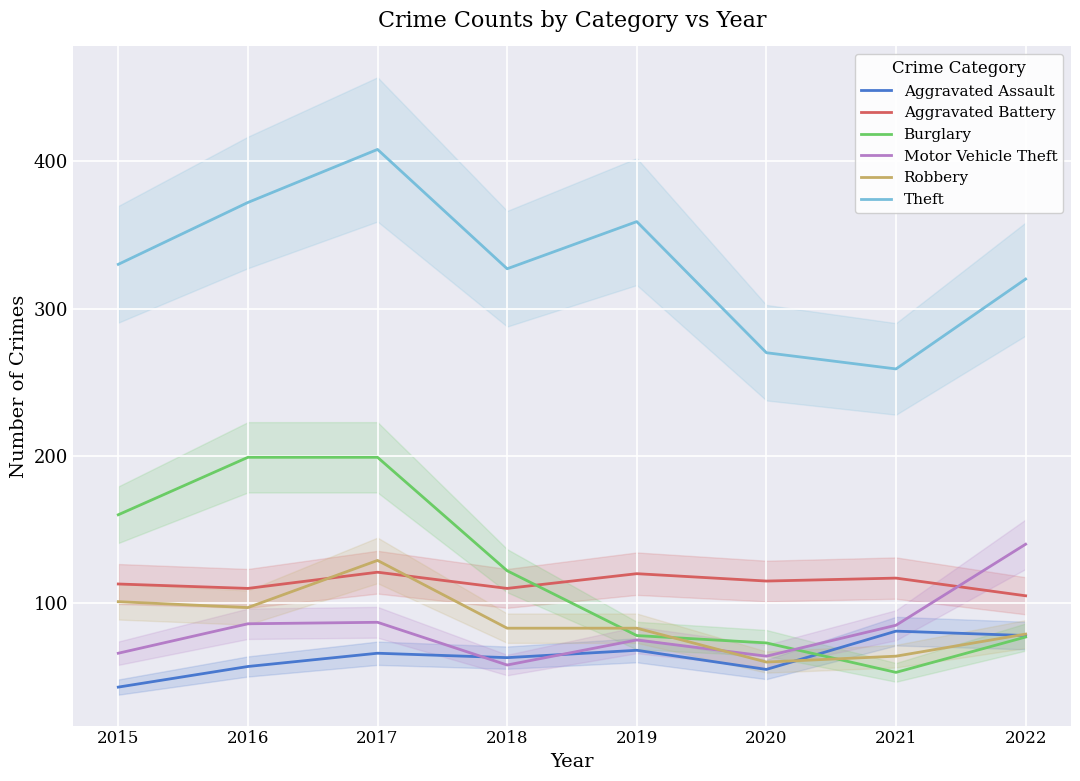

Reading left to right, what are all the values shown in this chart?

Aggravated Assault: 2015=43	2016=57	2017=66	2018=63	2019=68	2020=55	2021=81	2022=78
Aggravated Battery: 2015=113	2016=110	2017=121	2018=110	2019=120	2020=115	2021=117	2022=105
Burglary: 2015=160	2016=199	2017=199	2018=122	2019=78	2020=73	2021=53	2022=77
Motor Vehicle Theft: 2015=66	2016=86	2017=87	2018=58	2019=75	2020=64	2021=85	2022=140
Robbery: 2015=101	2016=97	2017=129	2018=83	2019=83	2020=60	2021=64	2022=79
Theft: 2015=330	2016=372	2017=408	2018=327	2019=359	2020=270	2021=259	2022=320